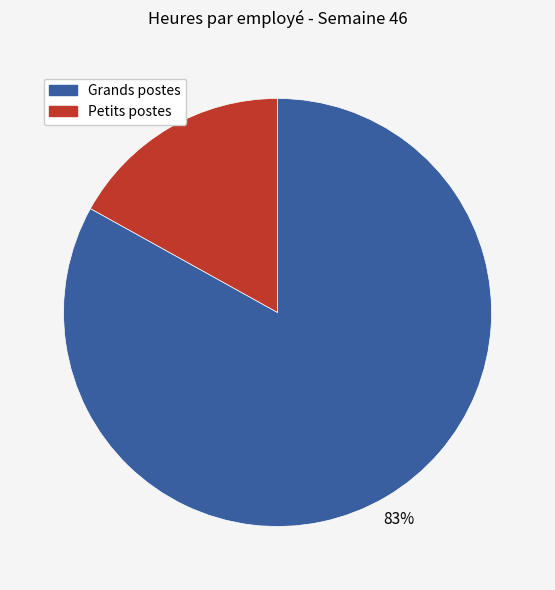

Does any single category account for the majority?

Yes